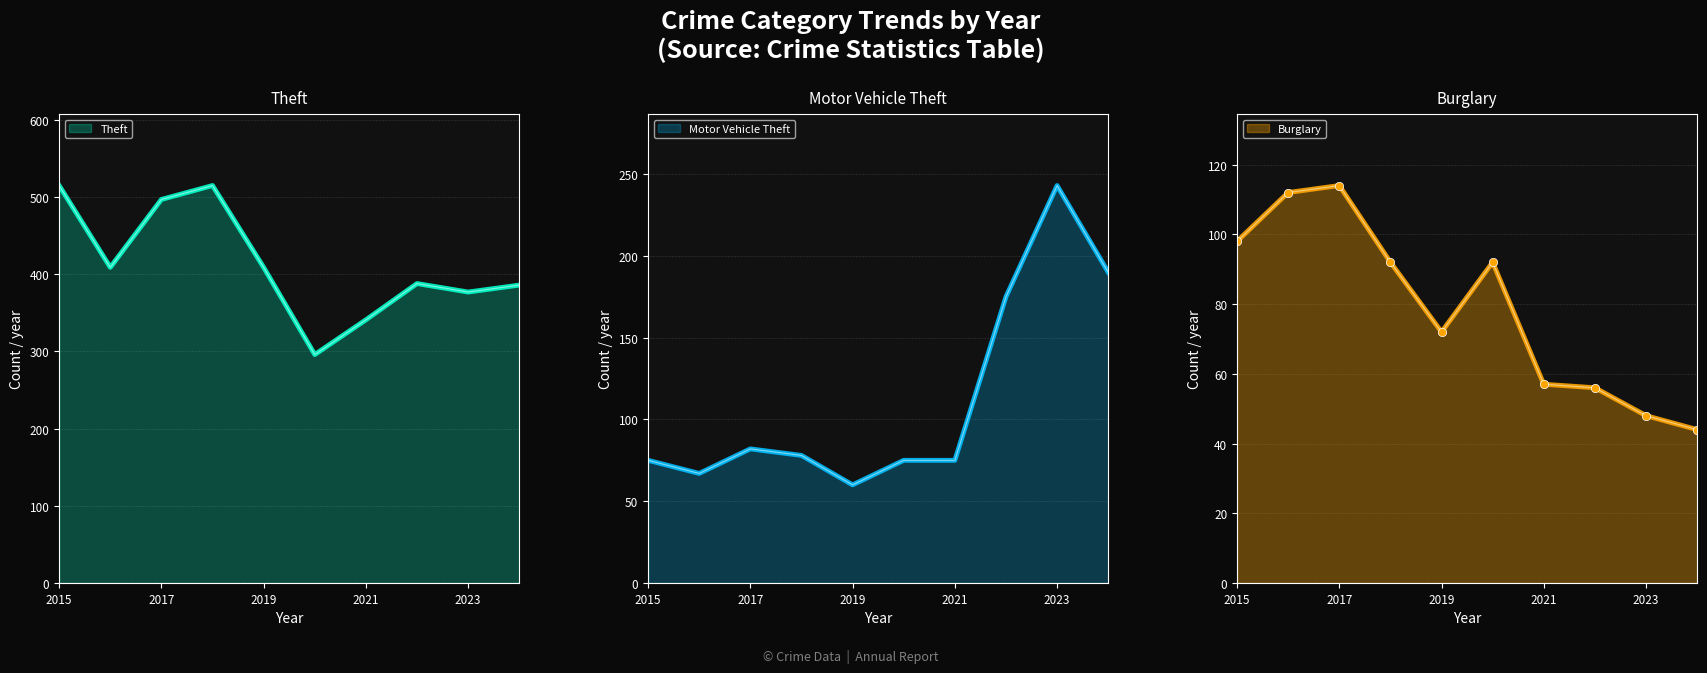

True or false: Burglary and Theft intersect in this chart.

False